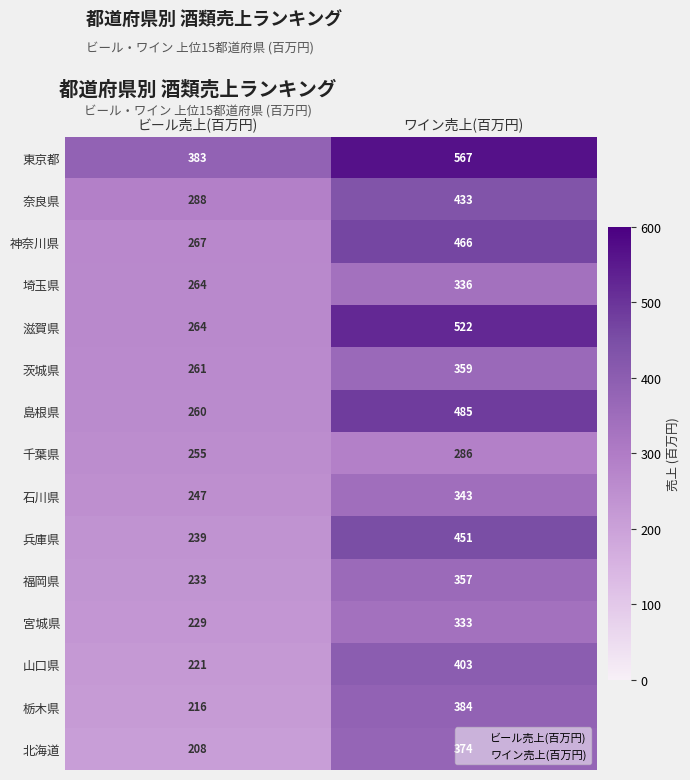

What is the difference between the 千葉県 values at ビール売上(百万円) and ワイン売上(百万円)?

31